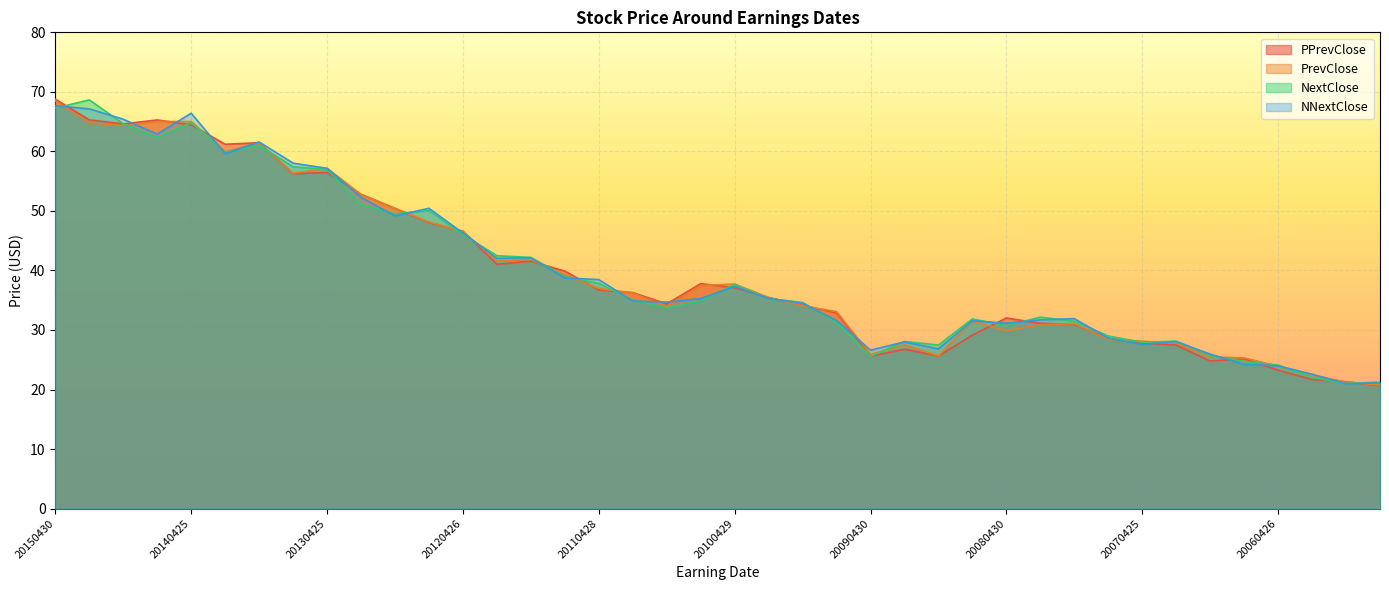

What is the difference between the maximum and minimum values in the NNextClose series?

46.7